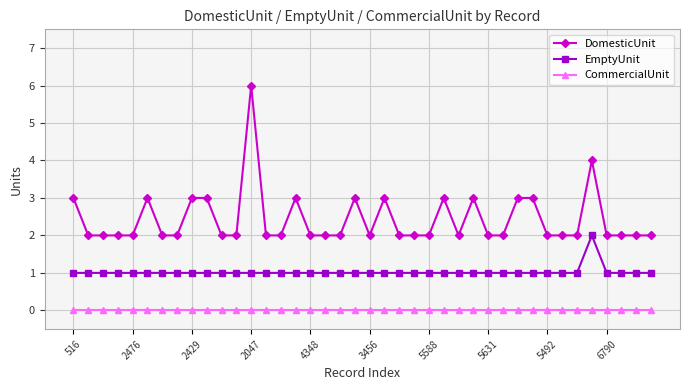

Which series has the largest range (max minus min)?

DomesticUnit